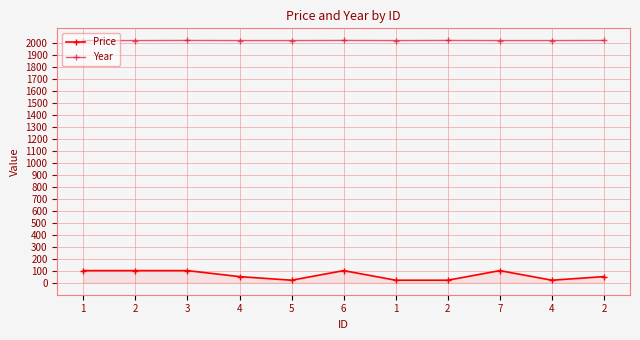

How many data points does each series have?

11